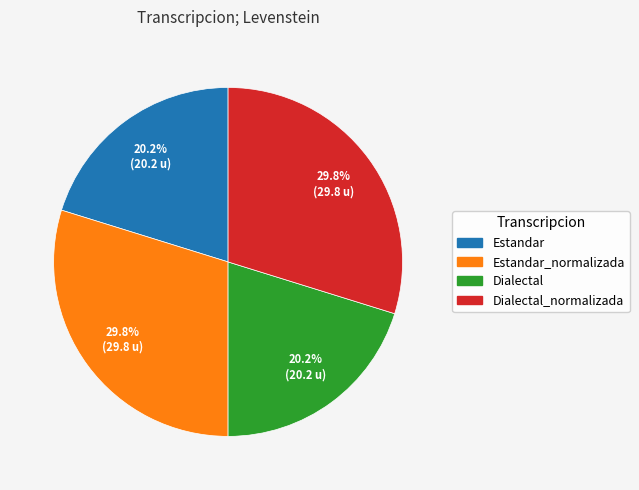

Does any single category account for the majority?

No